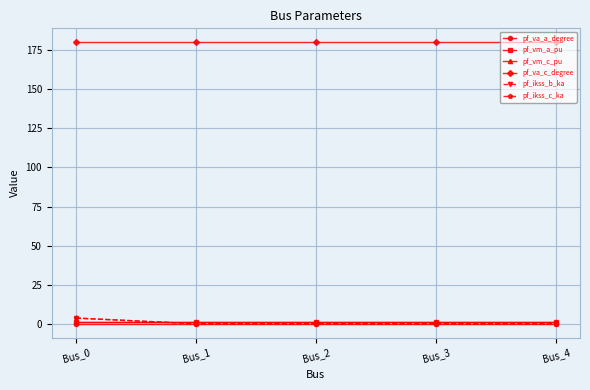

Is this an area chart (filled region under the line)?

No